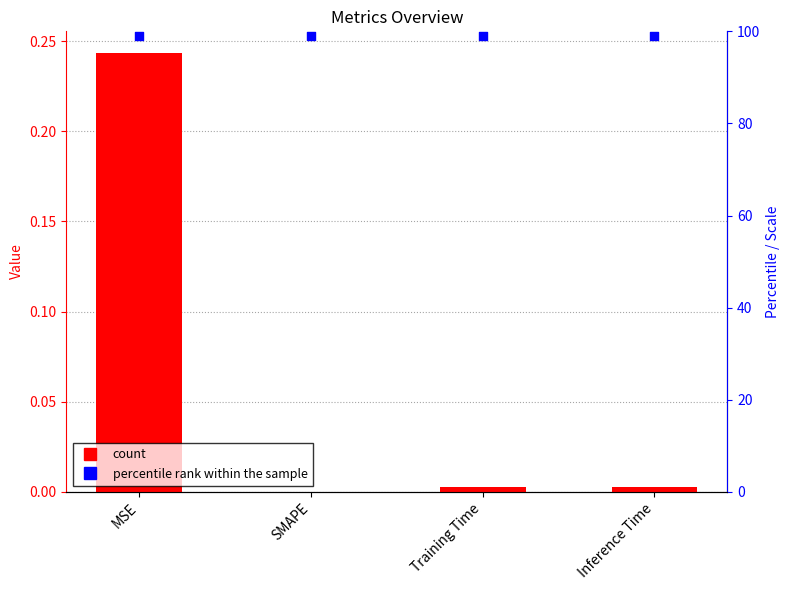

Which series has the largest Y range (max minus min)?

col_1